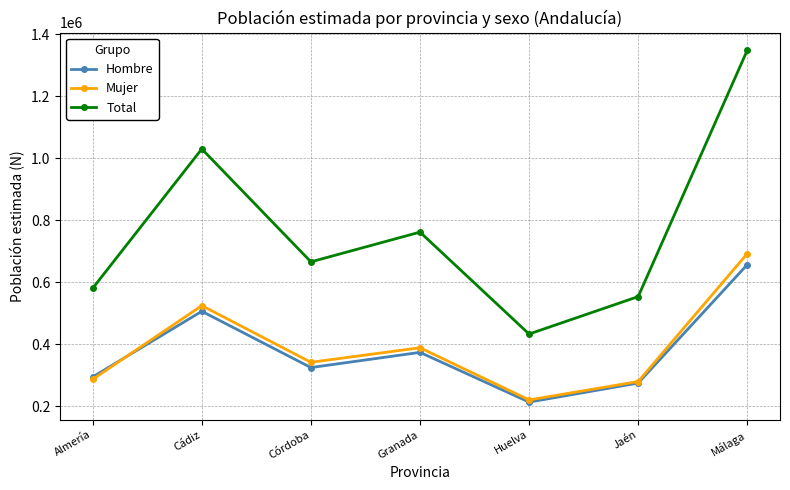

Which series has the largest total across all categories?

Total